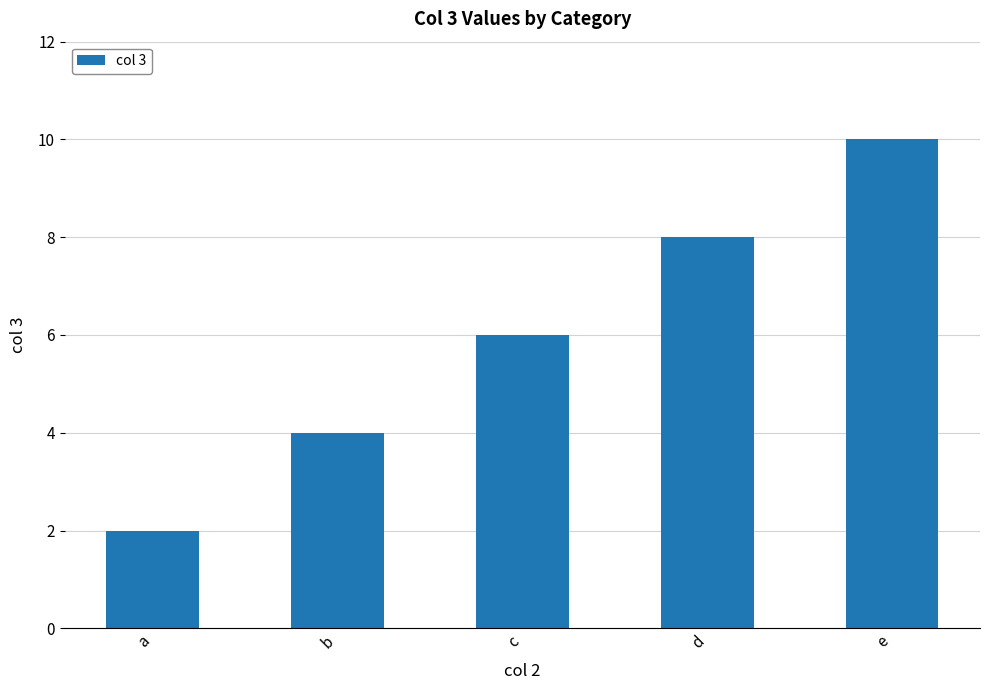

Does the chart contain any negative values?

No